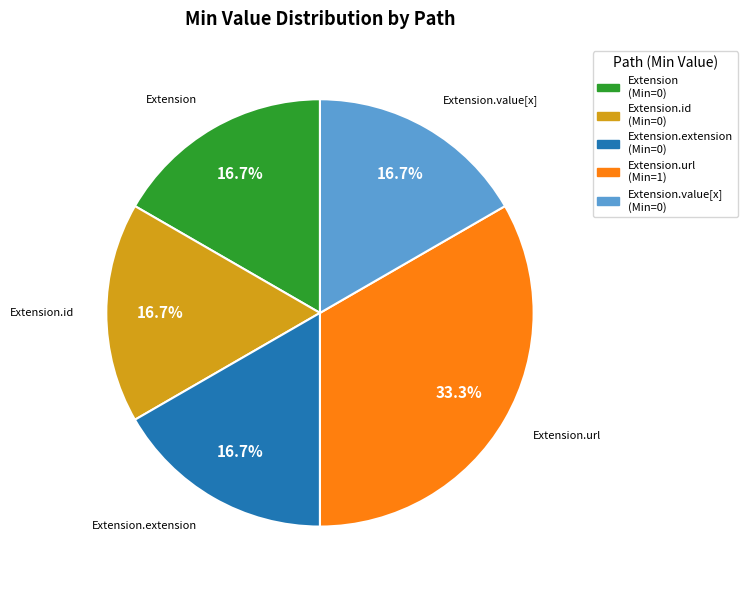

Is there a majority slice in this chart?

No